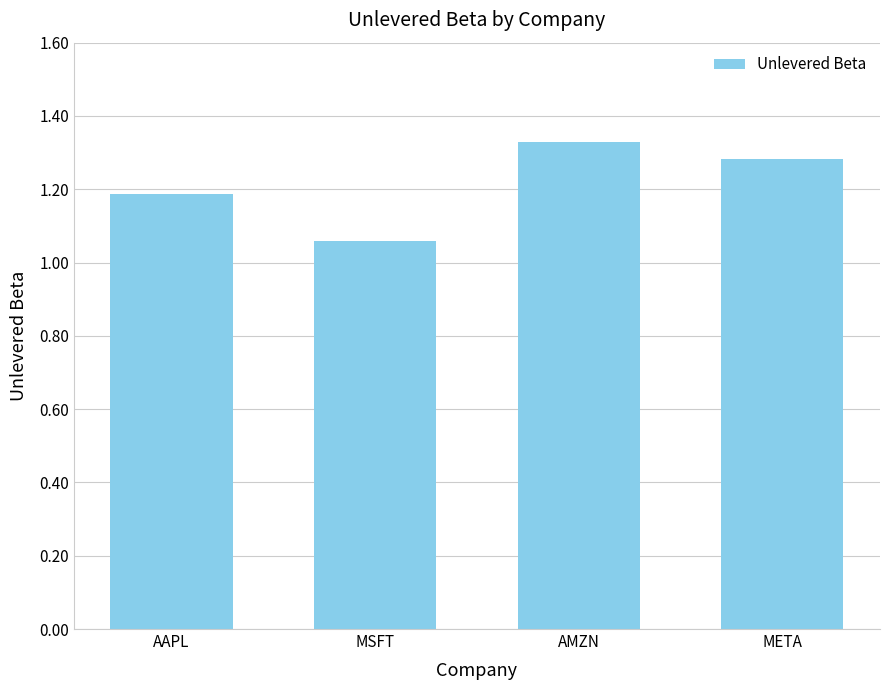

Which category has the lowest value across all series?

MSFT